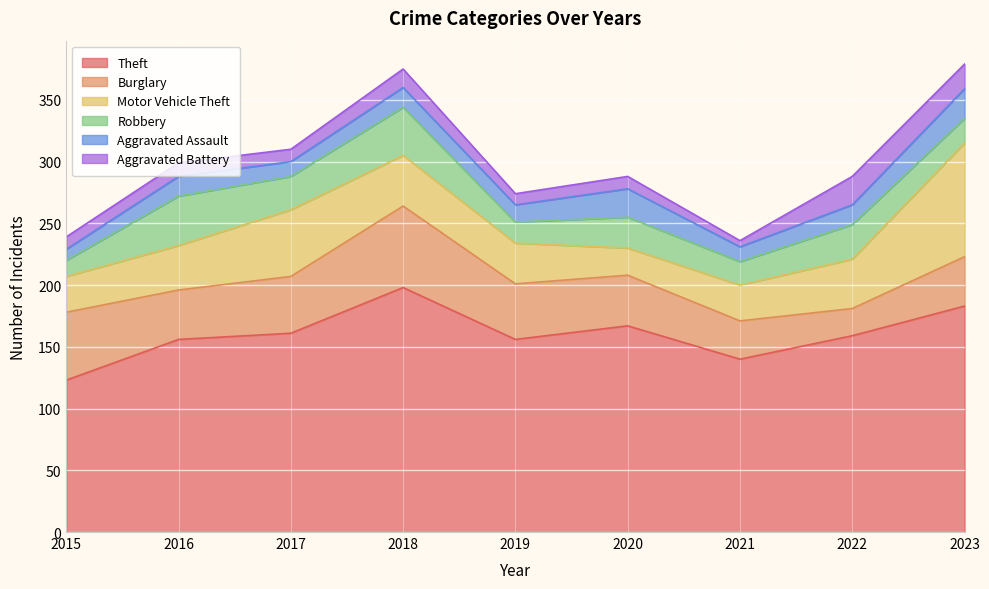

How many data points in Aggravated Assault are less than 16?

4